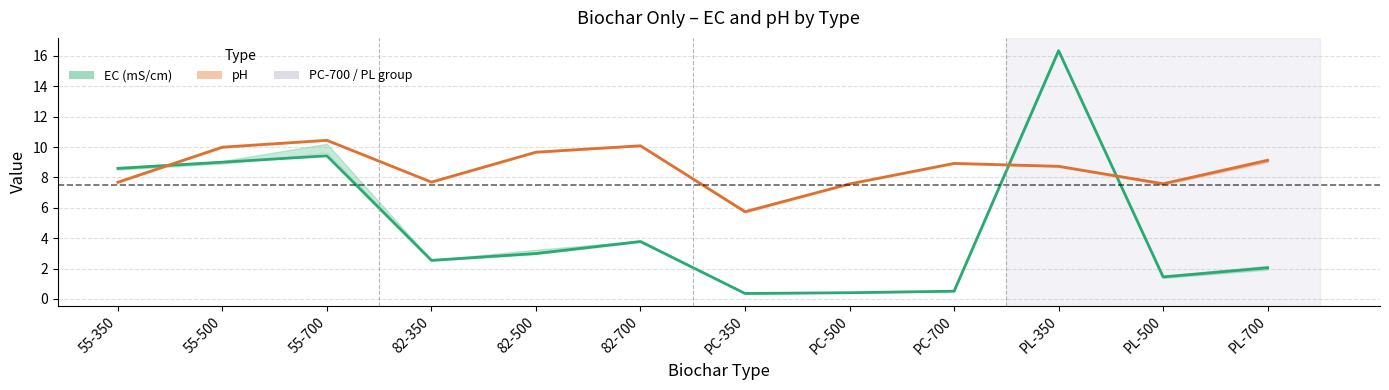

What is the average value of the pH mean series?

8.6